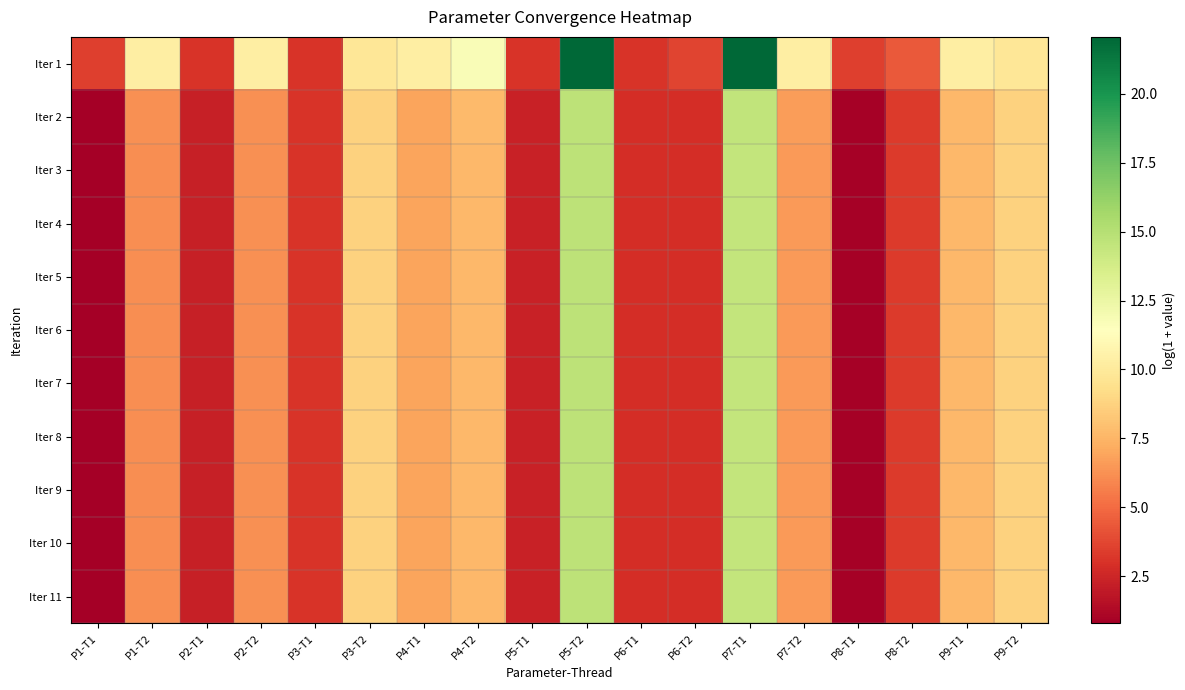

Which has a higher value, P7-T2 or P2-T1?

P7-T2